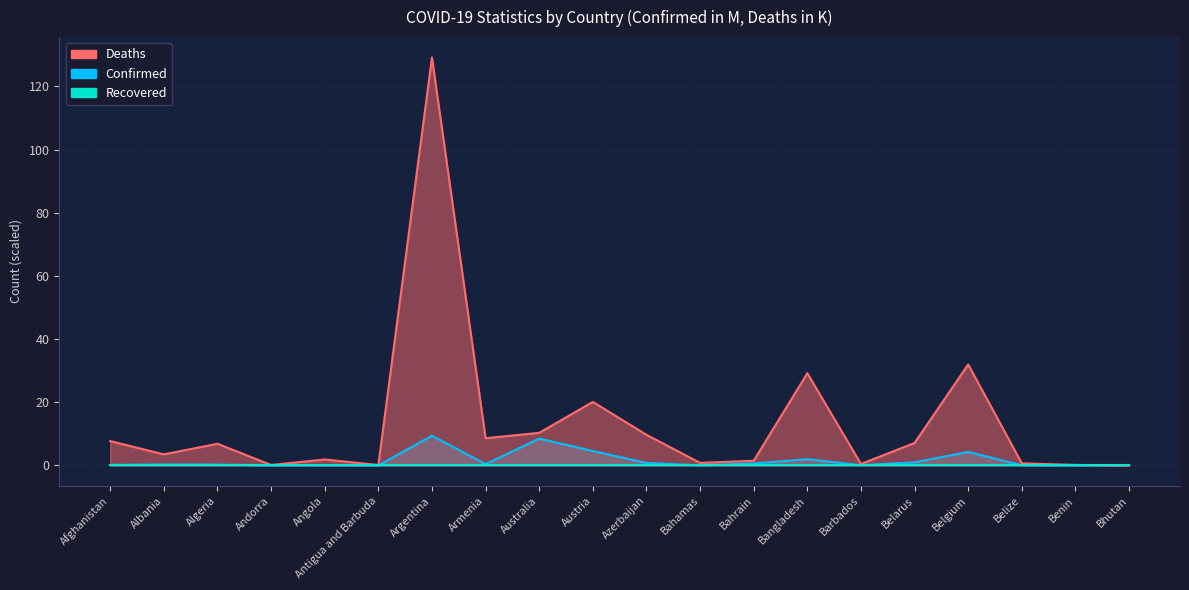

Where is Confirmed nearest to the value 4?

Belgium